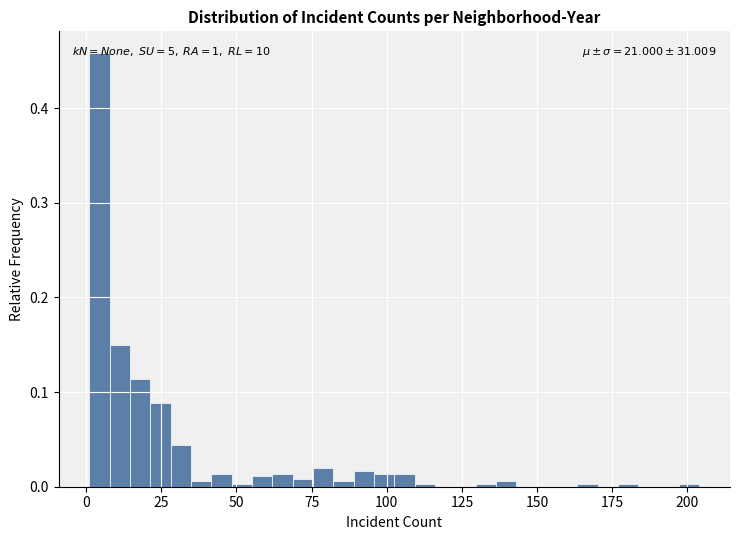

Read against the x-axis, roughly where is the centre of the tallest bar?

5